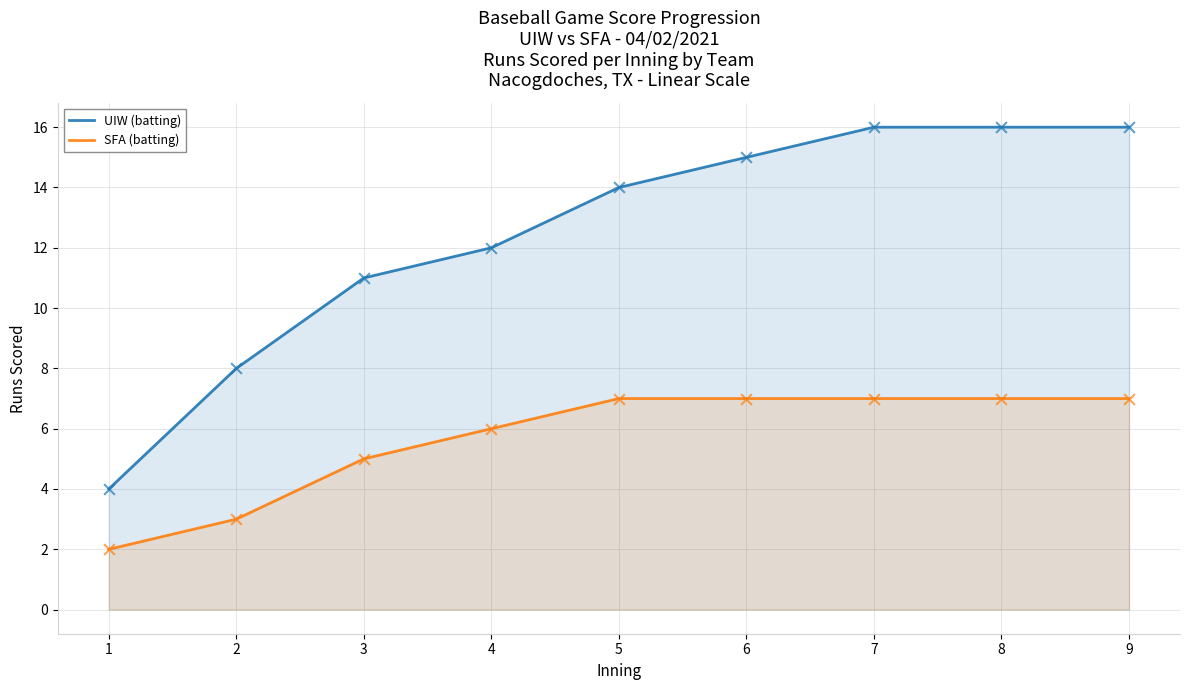

Which series reaches the minimum Y coordinate?

SFA (batting)